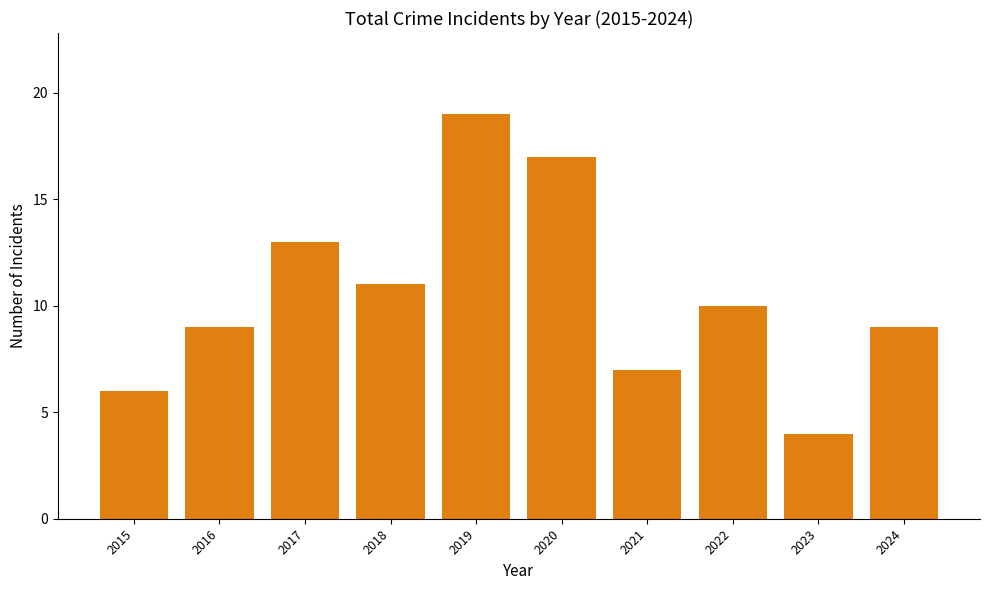

The chart shows a value of 10 at 2022. True or false?

True